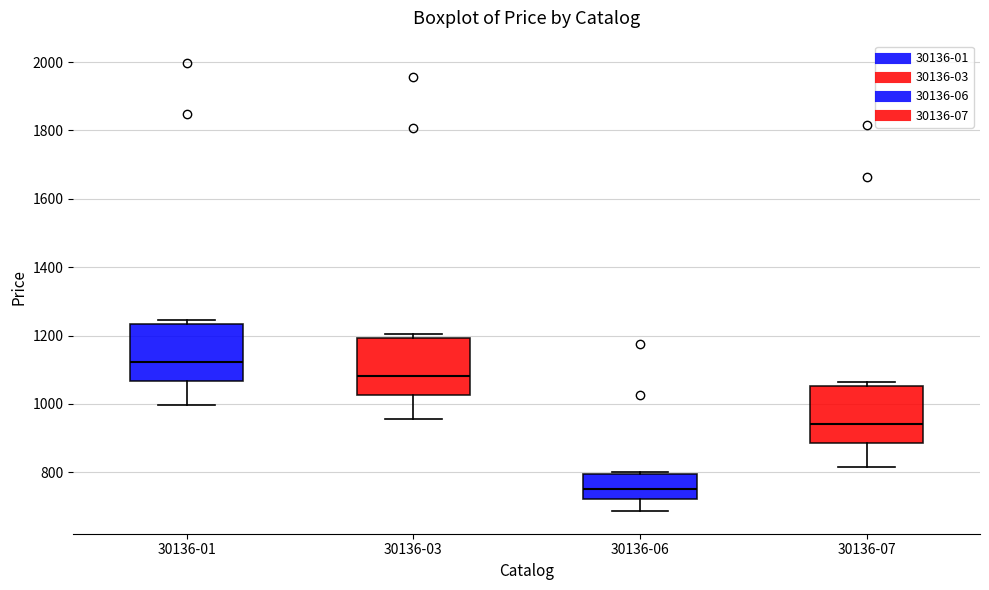

Which box's median line is the highest?

30136-01